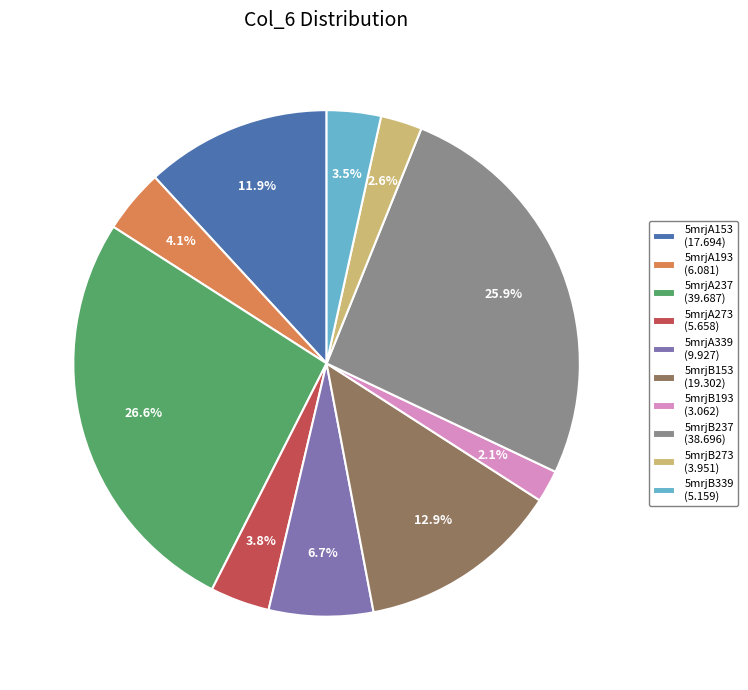

What percentage is NOT represented by 5mrjA237?

73.4%